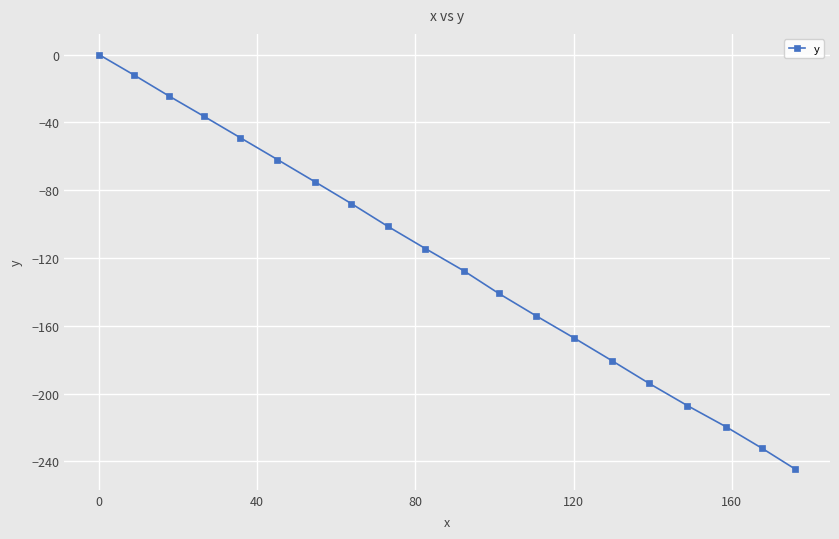

What is the smallest value displayed?

-244.5